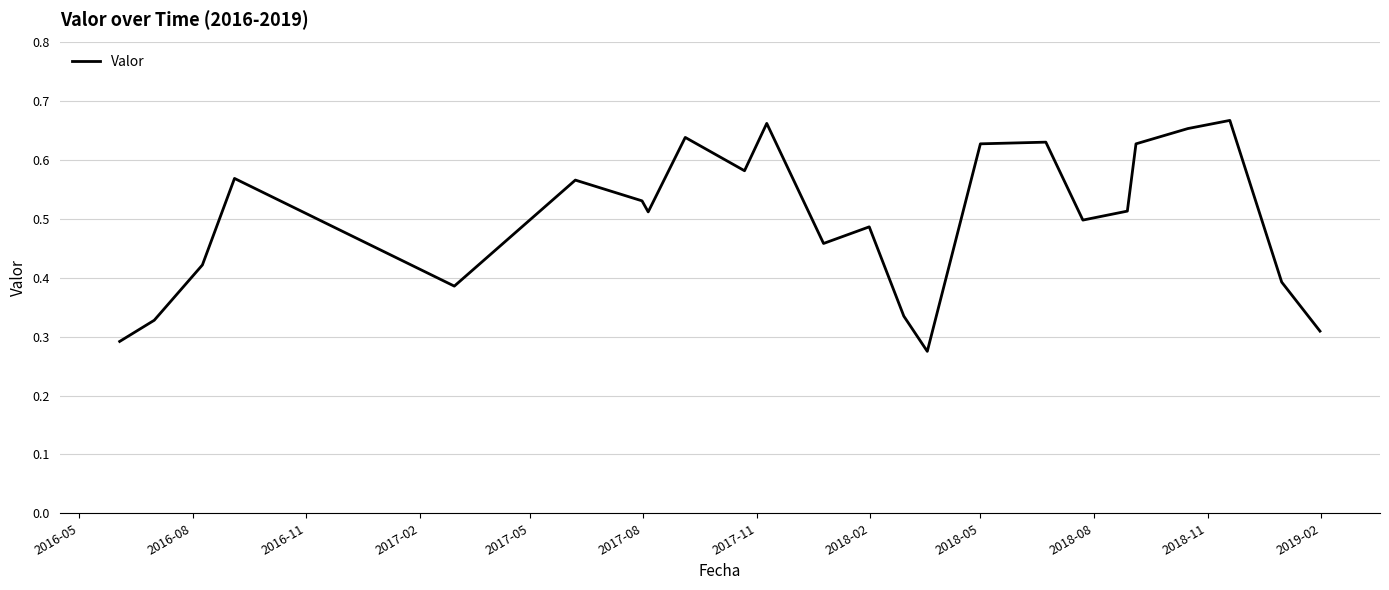

What is the minimum value shown in the chart?

0.3